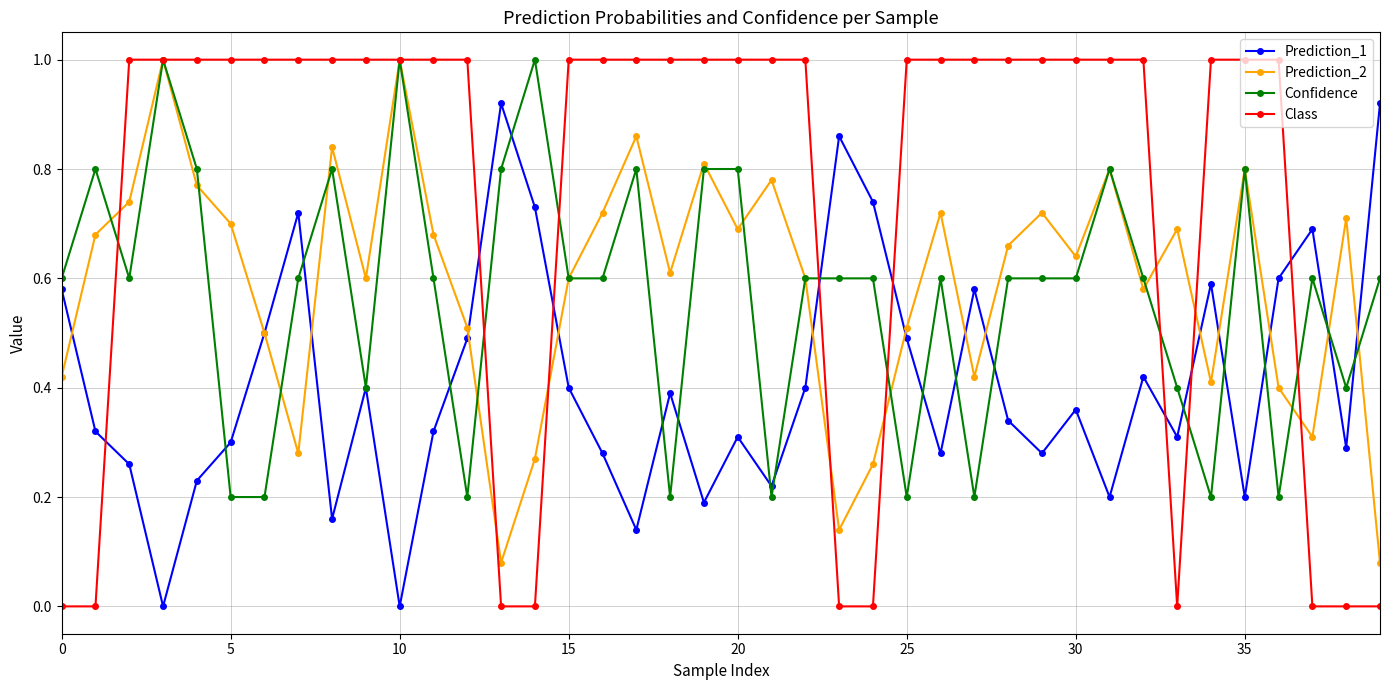

What is the value of the Class point at the 7th from the left?

1.0